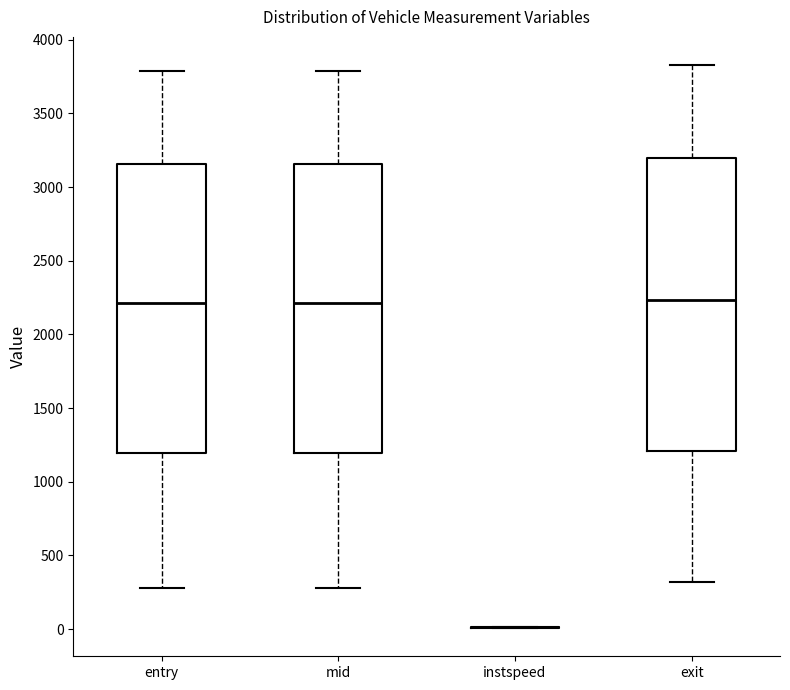

Where is the upper edge of the box for exit on the y-axis? The values are not printed on the chart, so give them approximately, as read against the axis.

3200